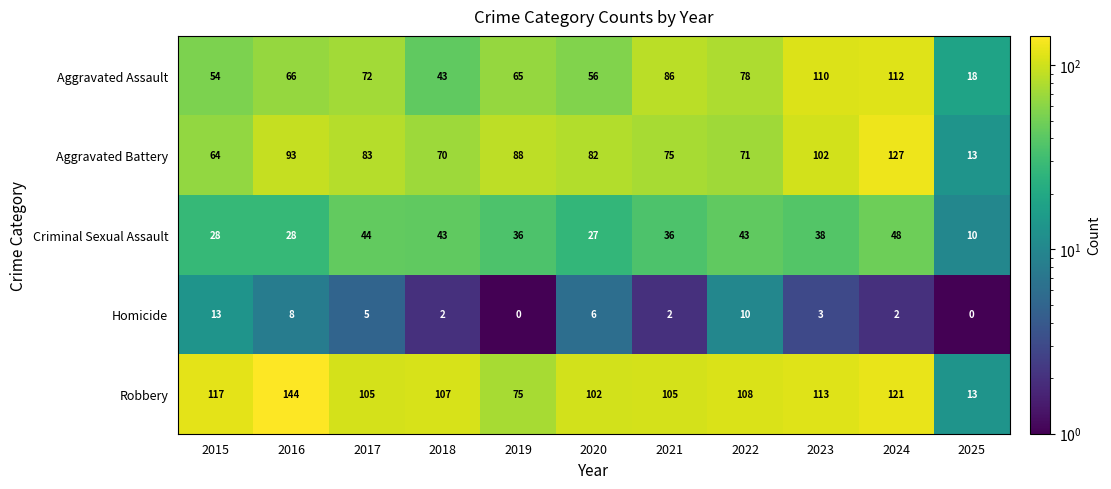

Which series has the largest range (max minus min)?

Robbery